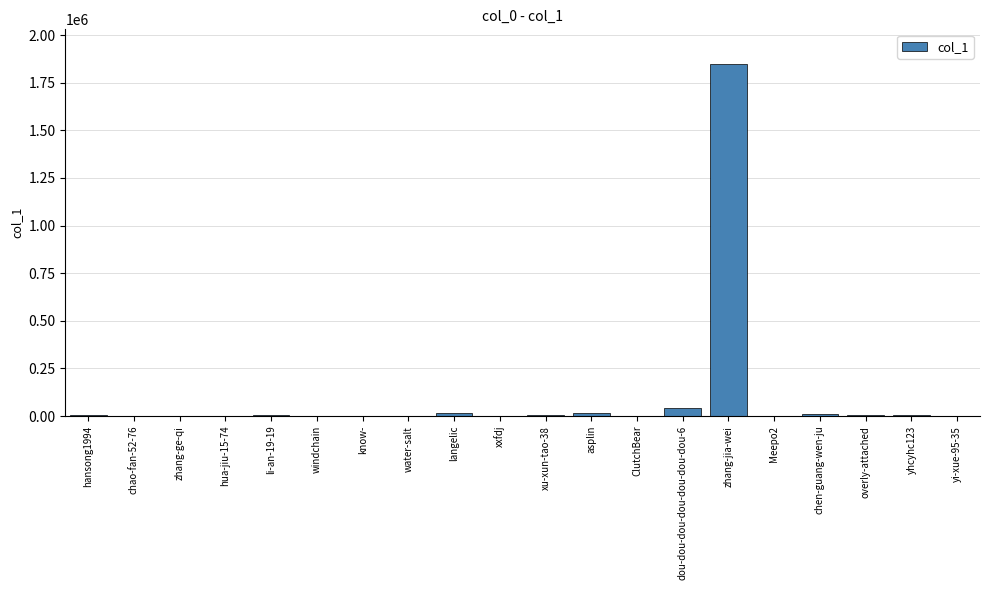

What is the greatest value displayed?

1845903